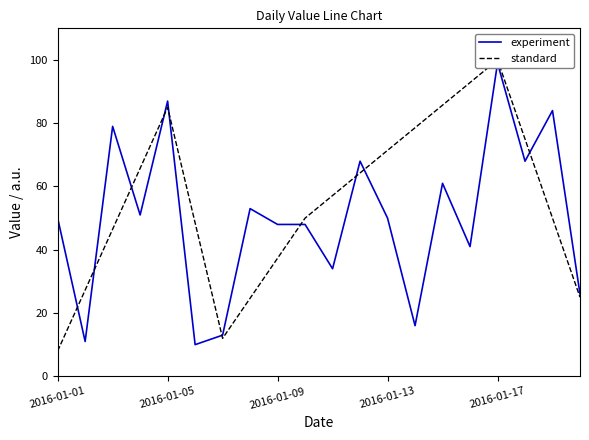

At which label does standard first exceed 57?

2016-01-13